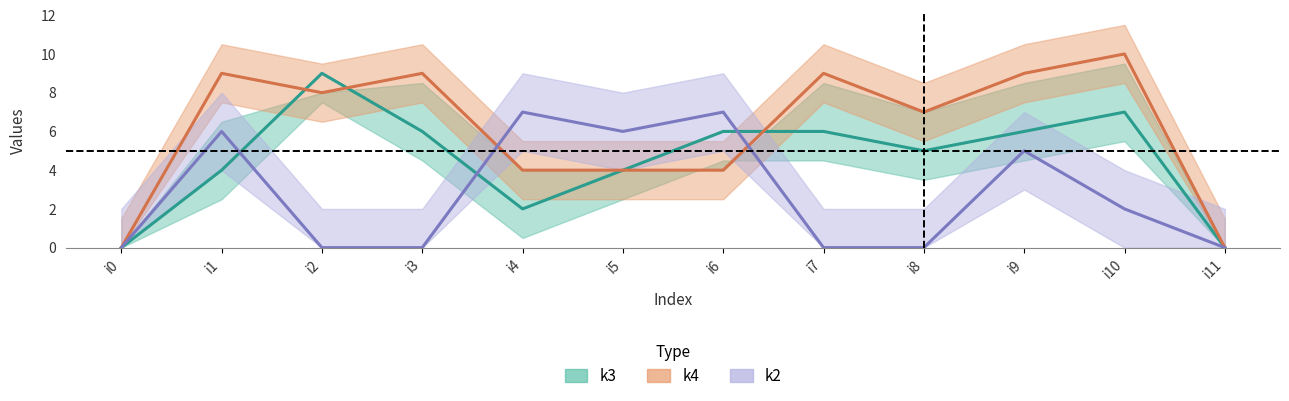

Does the chart display data point markers on the line(s)?

No